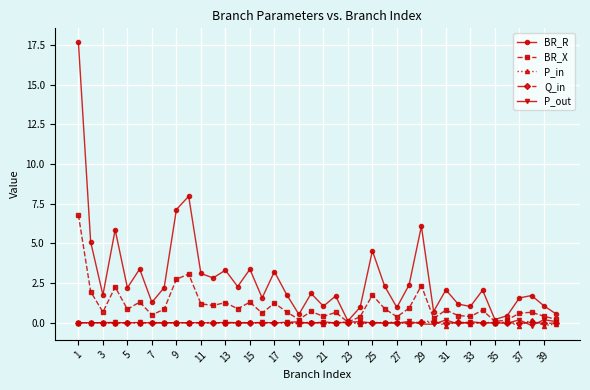

What is the maximum value shown in the chart?

17.6